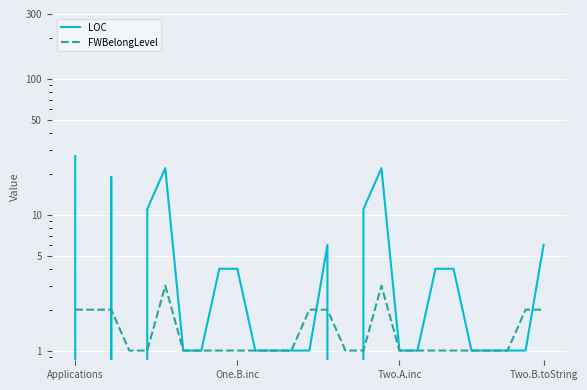

Which series has the largest total across all categories?

LOC